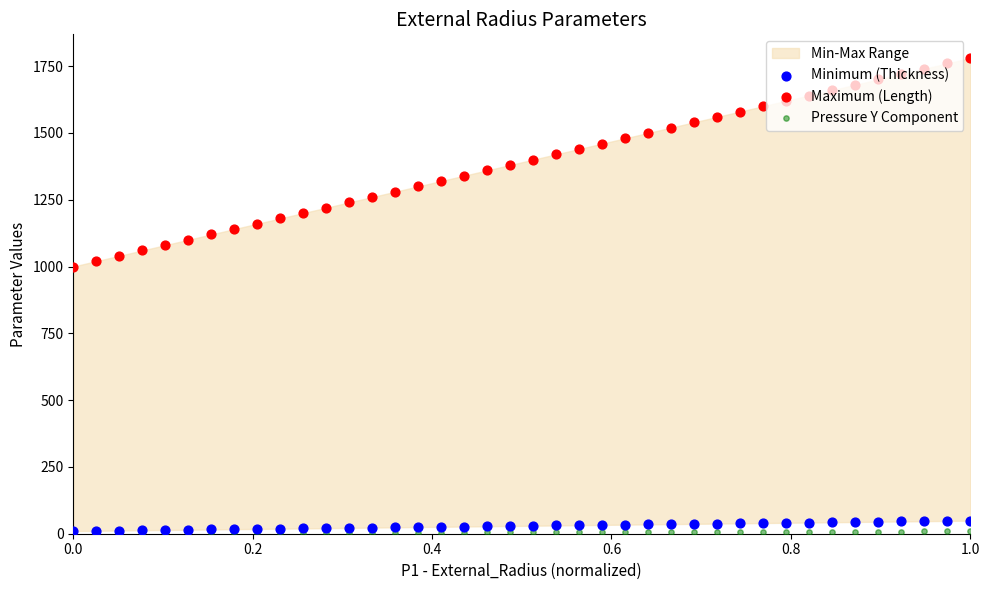

Which series reaches the maximum Y coordinate?

Maximum (Length)